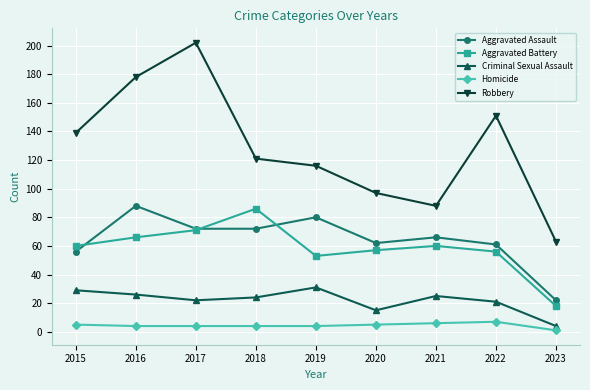

Rank the series at 2021 from highest to lowest value.

Robbery, Aggravated Assault, Aggravated Battery, Criminal Sexual Assault, Homicide